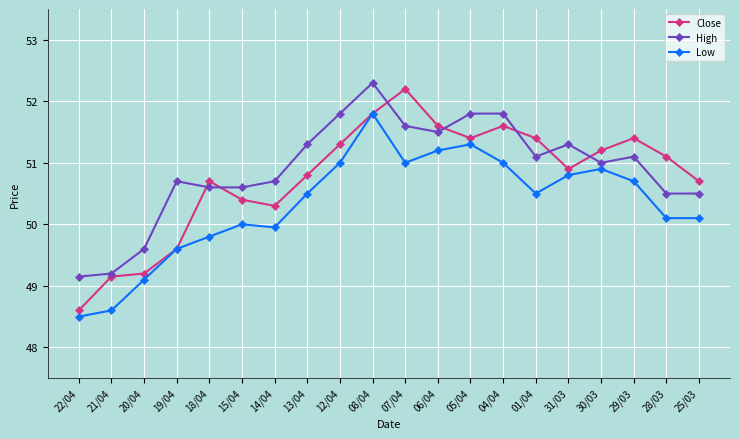

True or false: High and Close intersect in this chart.

True